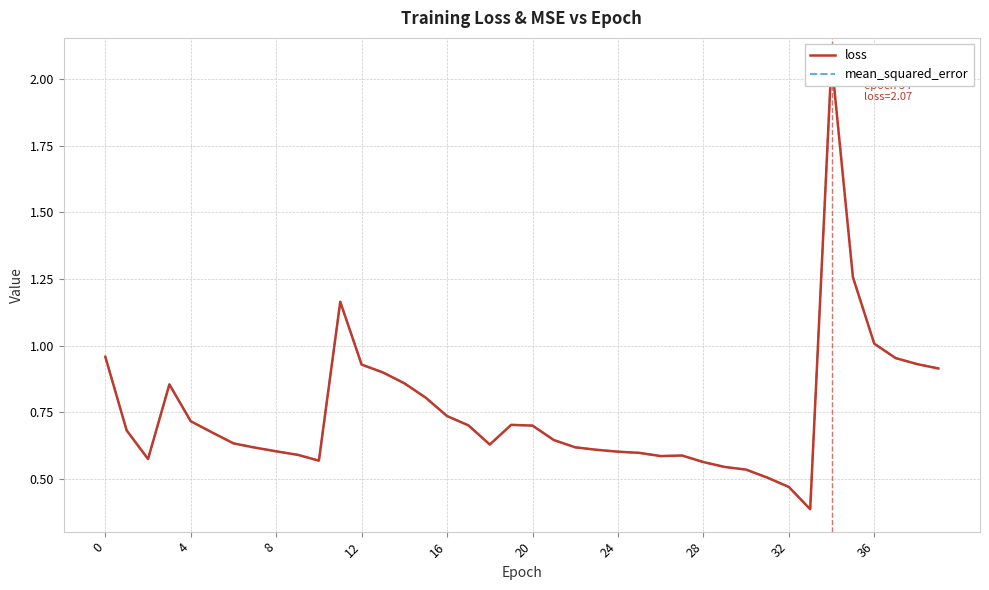

True or false: mean_squared_error has a value of 0.6 at 22.

True